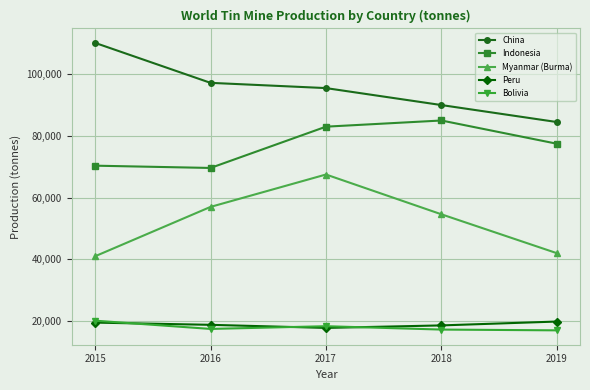

What is the sum of all Indonesia values?

385450